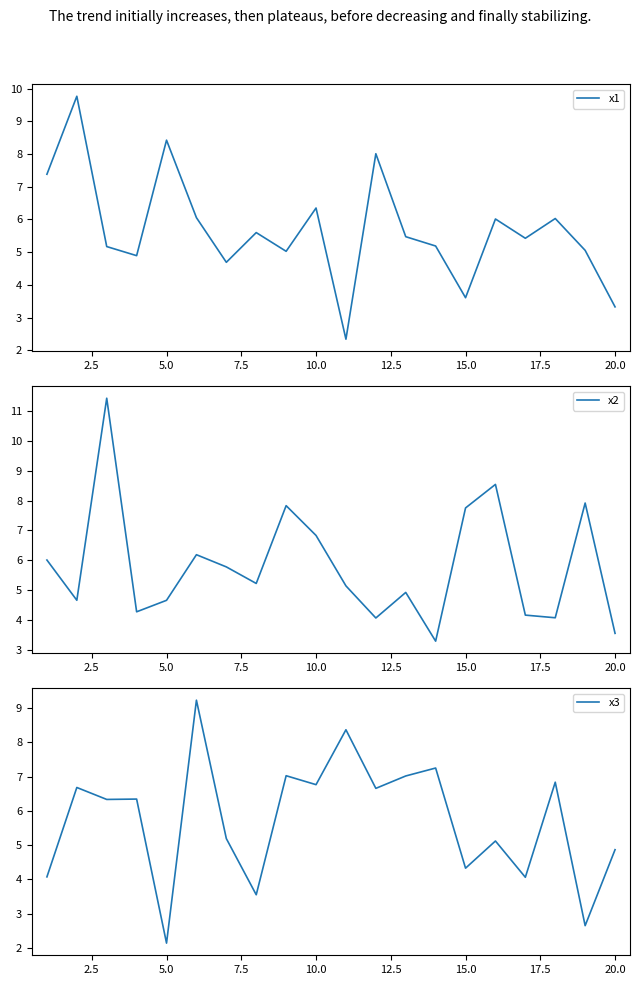

What is the minimum value for x1?

2.3